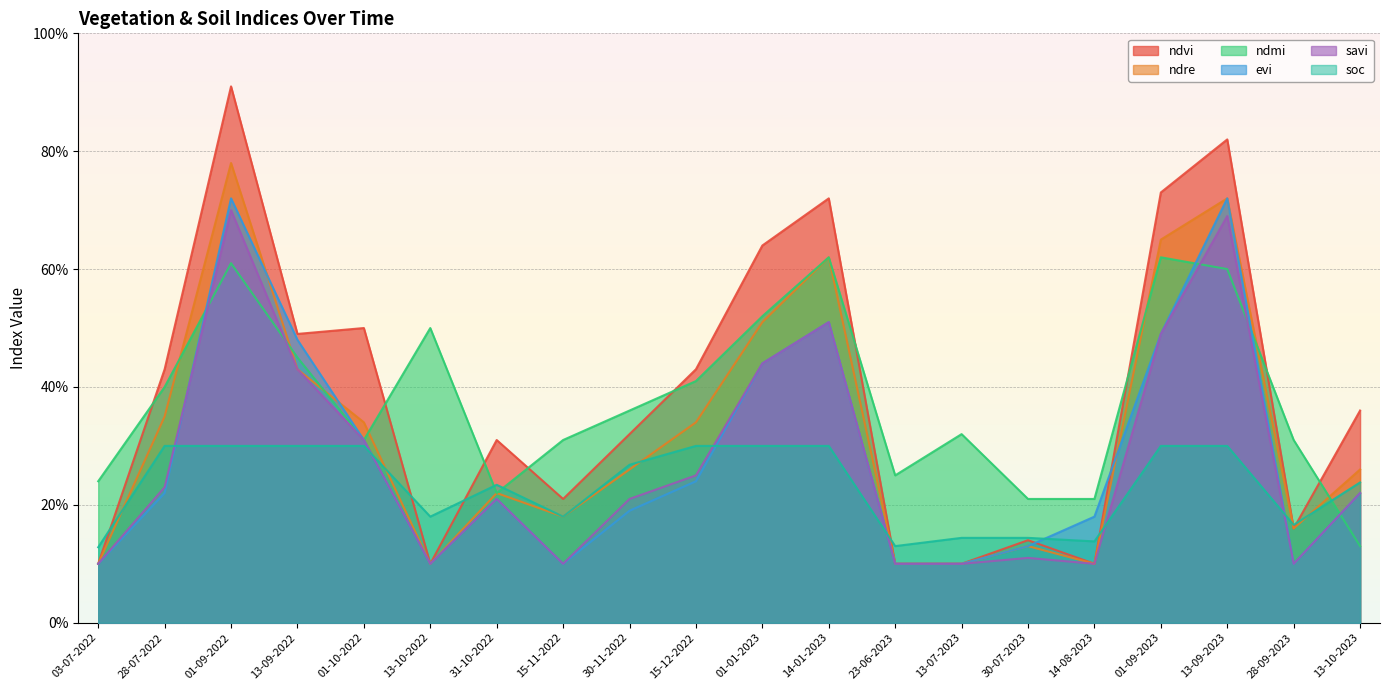

What are all the series names shown in the legend?

ndvi, ndre, ndmi, evi, savi, soc